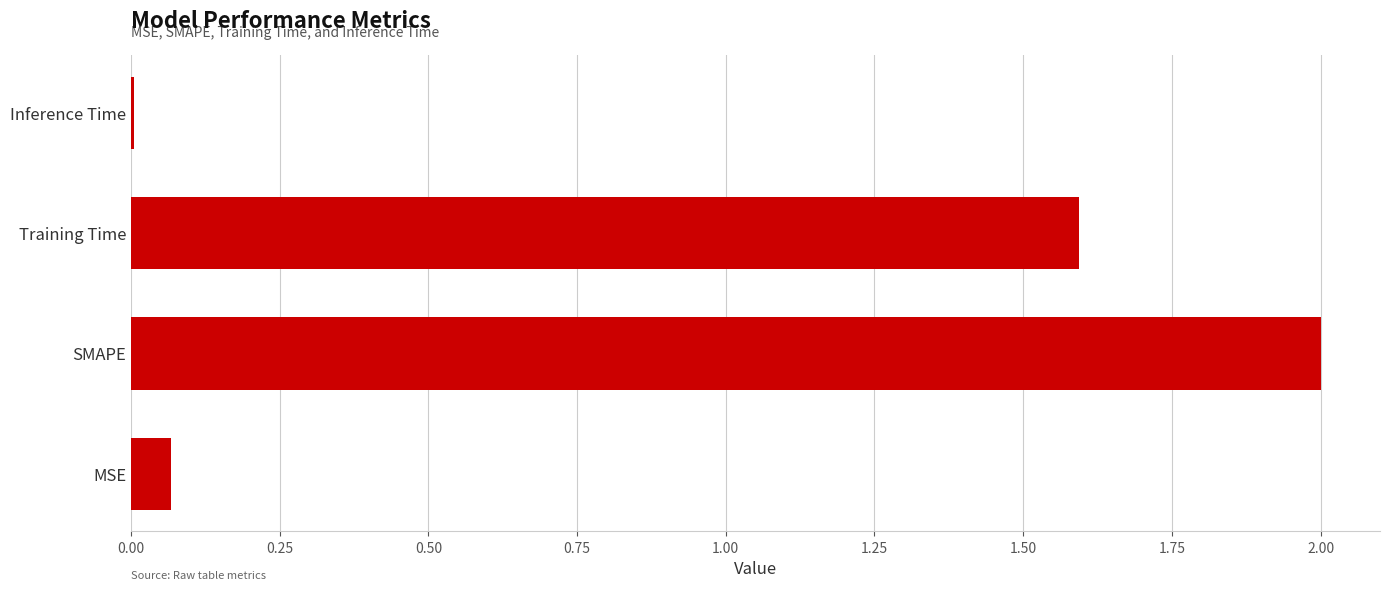

Which label corresponds to the largest value in the chart?

SMAPE